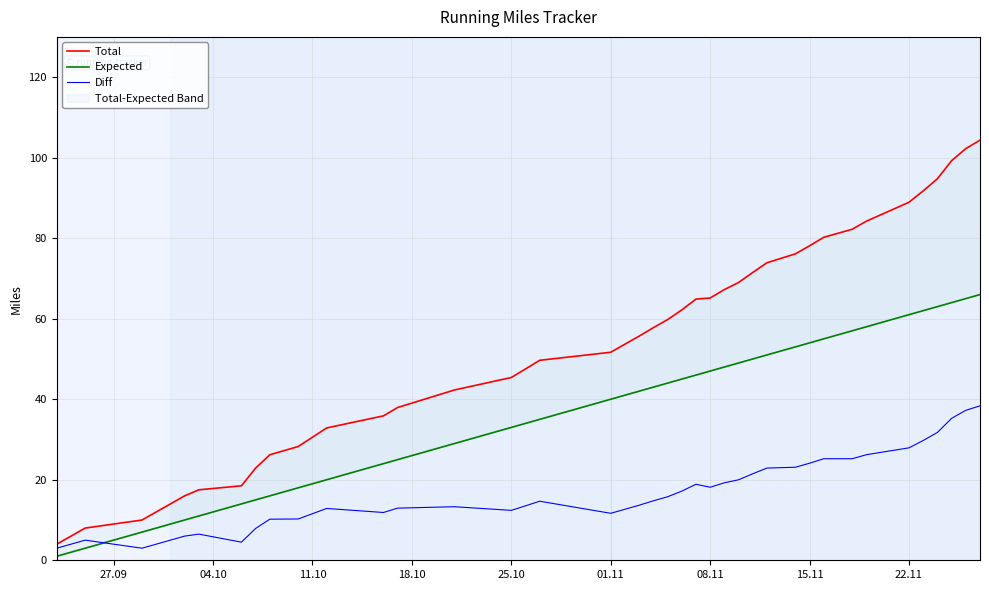

The value of Diff at 08.11 is 26.1. True or false?

False